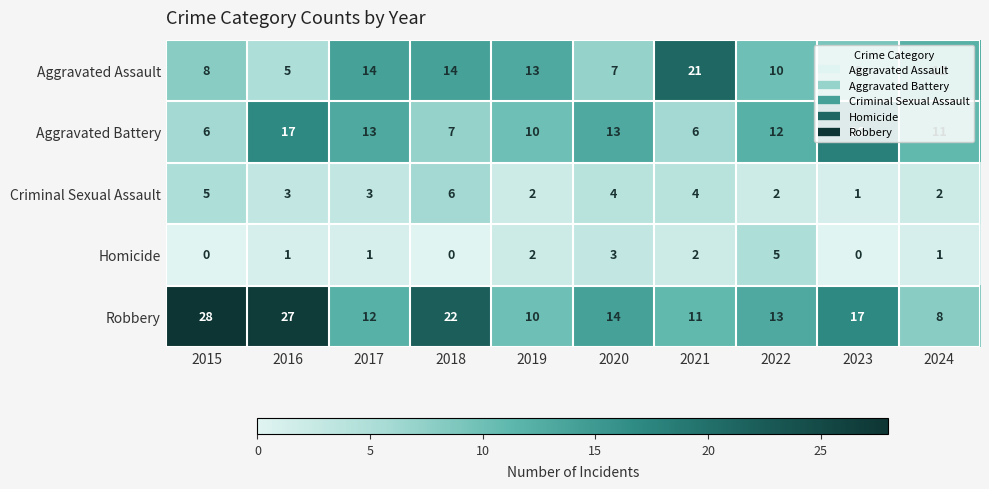

At which category does the chart reach its peak across all series?

2015